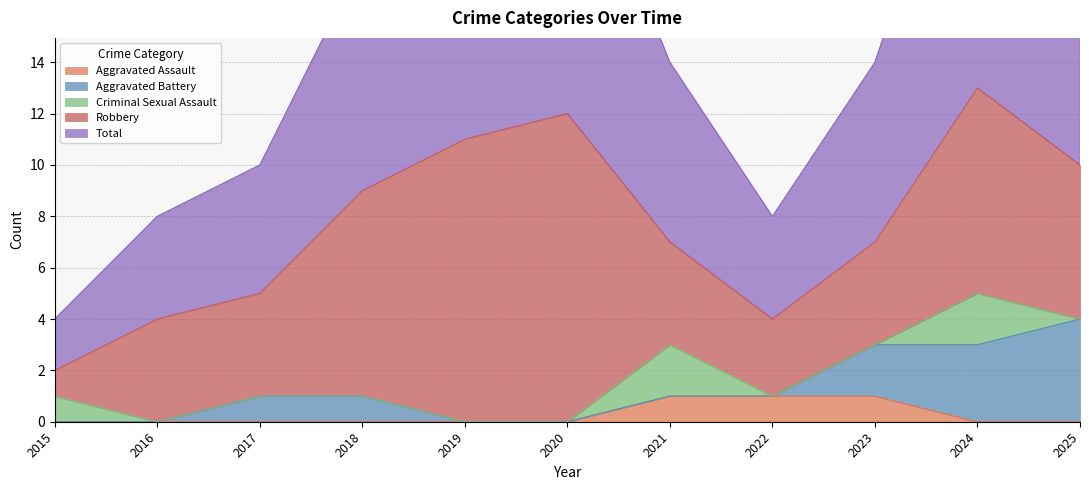

Rank the series at 2016 from highest to lowest value.

Robbery, Total, Aggravated Assault, Aggravated Battery, Criminal Sexual Assault